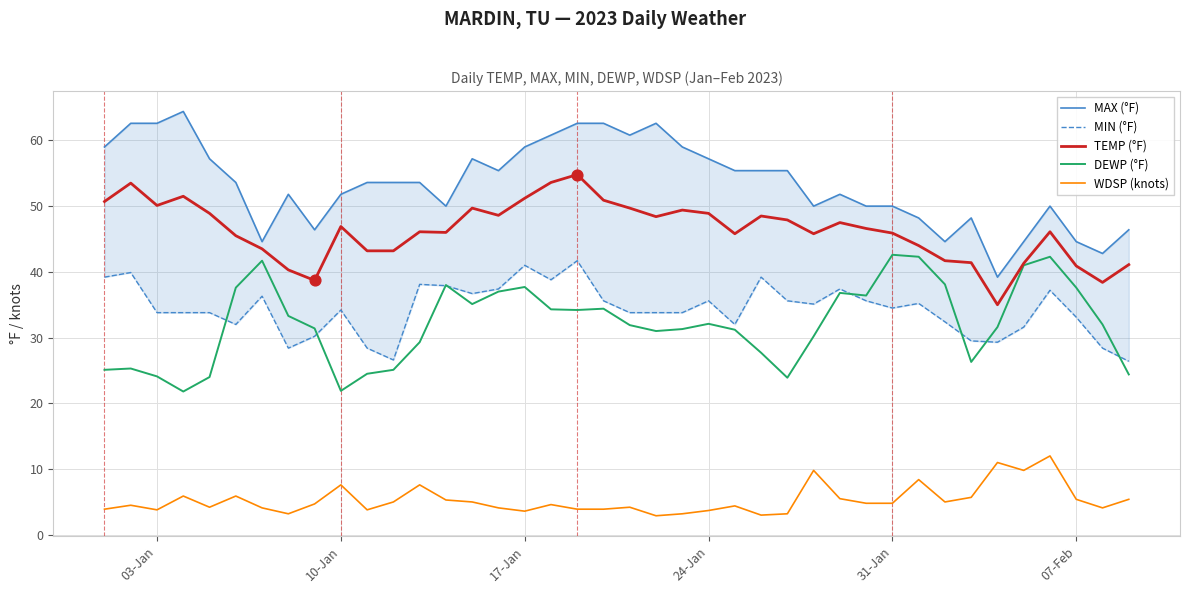

Which series contains the highest Y value?

MAX (°F)